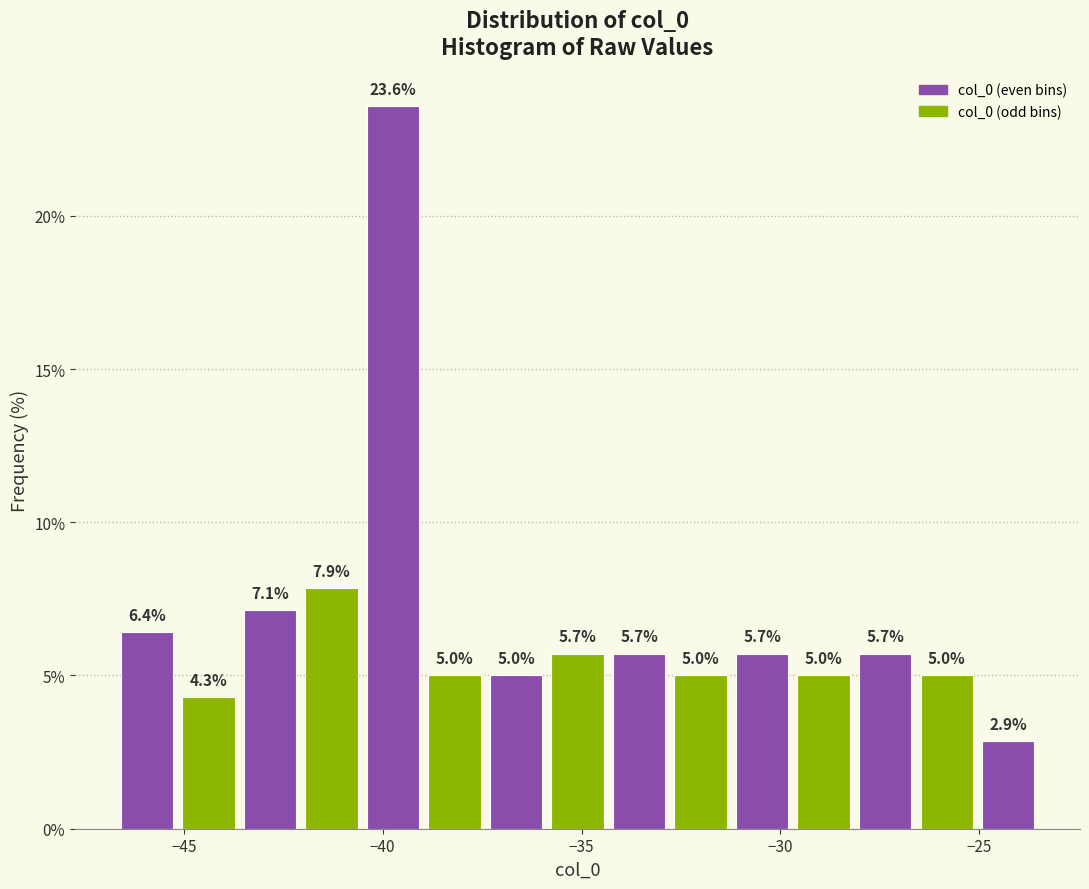

Read against the x-axis, roughly where is the centre of the tallest bar?

-39.5